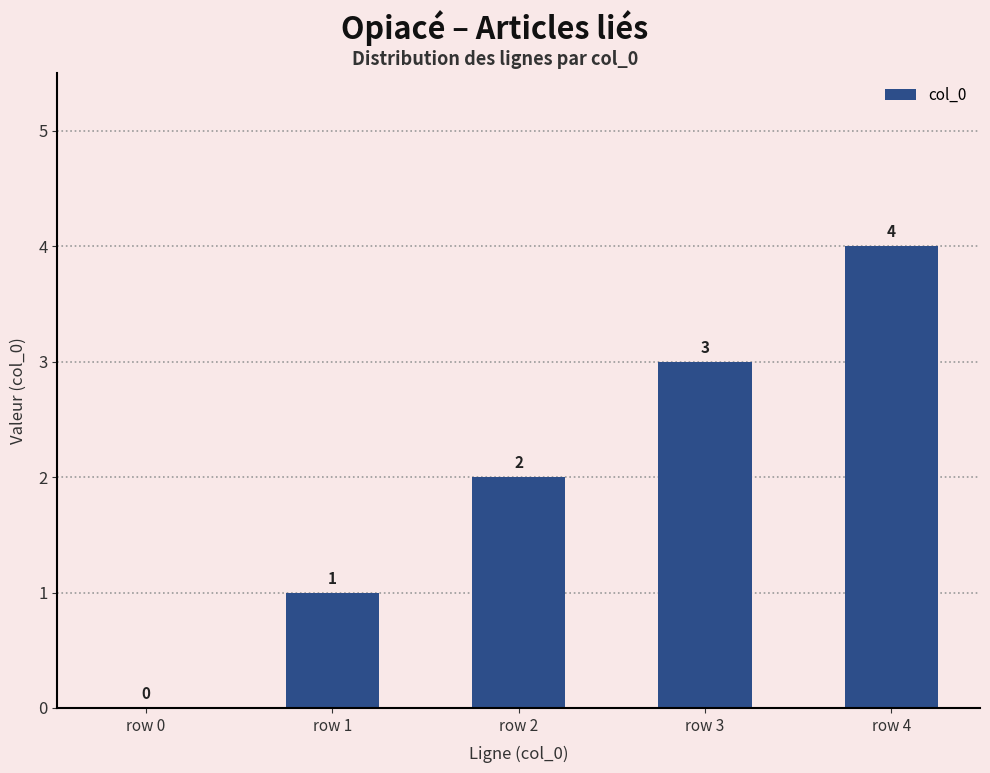

At which label is the value closest to 2?

row 2